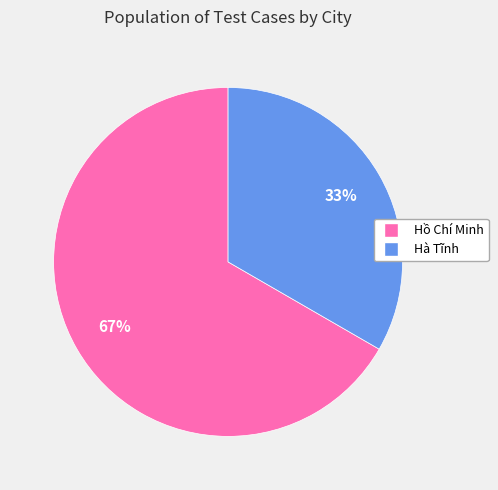

Combined, do Hà Tĩnh and Hồ Chí Minh account for over 50%?

Yes